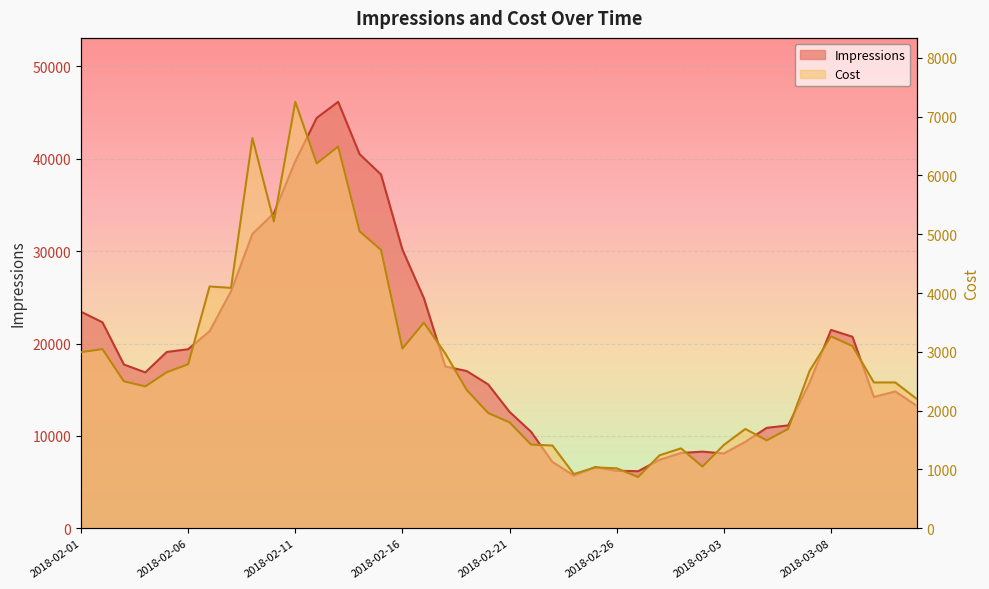

Reading left to right, extract all data points from this chart.

Impressions: 23444.0	22297.0	17731.0	16875.0	19087.0	19388.0	21338.0	25656.0	31876.0	34110.0	39741.0	44434.0	46171.0	40506.0	38302.0	30159.0	24912.0	17516.0	17021.0	15575.0	12596.0	10452.0	7177.0	5708.0	6610.0	6223.0	6175.0	7411.0	8150.0	8295.0	8099.0	9360.0	10873.0	11134.0	15766.0	21475.0	20734.0	14214.0	14814.0	13263.0
Cost: 2994.2	3045.6	2498.1	2412.5	2652.1	2788.9	4111.1	4087.5	6634.4	5217.2	7250.6	6203.1	6490.6	5050.4	4732.7	3055.1	3496.4	2972.1	2351.5	1959.6	1800.2	1423.0	1406.8	921.7	1034.9	1018.7	871.6	1240.6	1358.7	1048.1	1416.9	1688.7	1494.6	1688.7	2675.4	3262.0	3098.9	2479.1	2479.1	2199.5